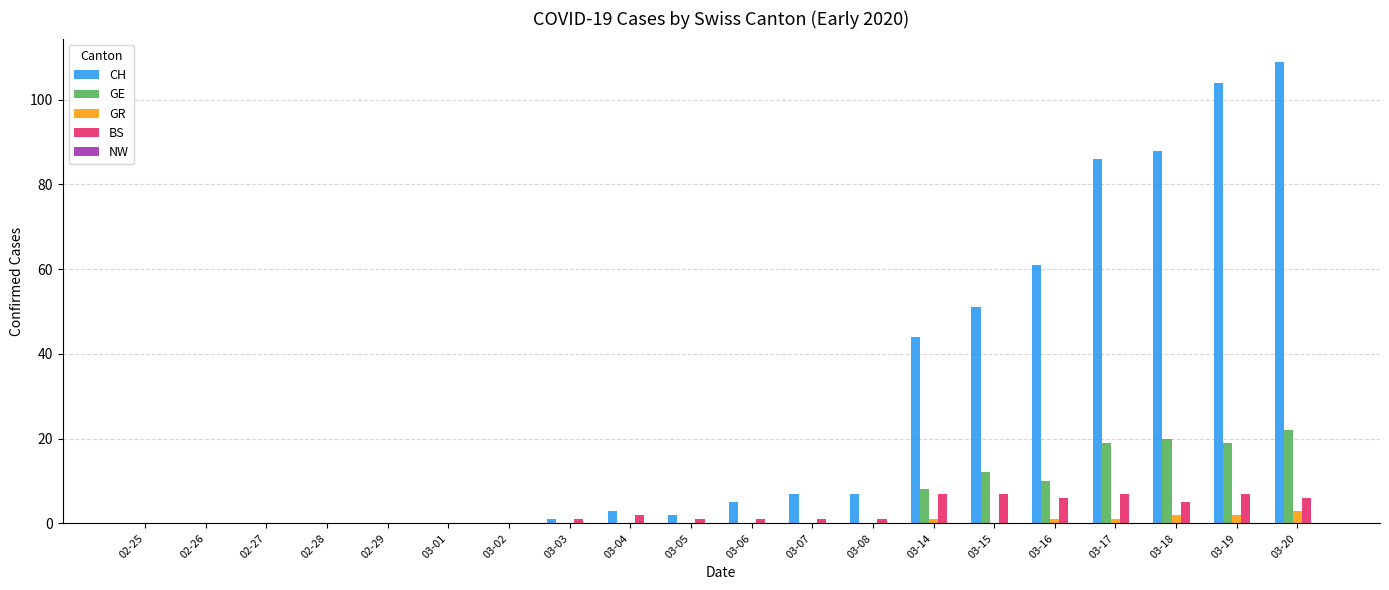

Where is CH nearest to the value 54?

03-15